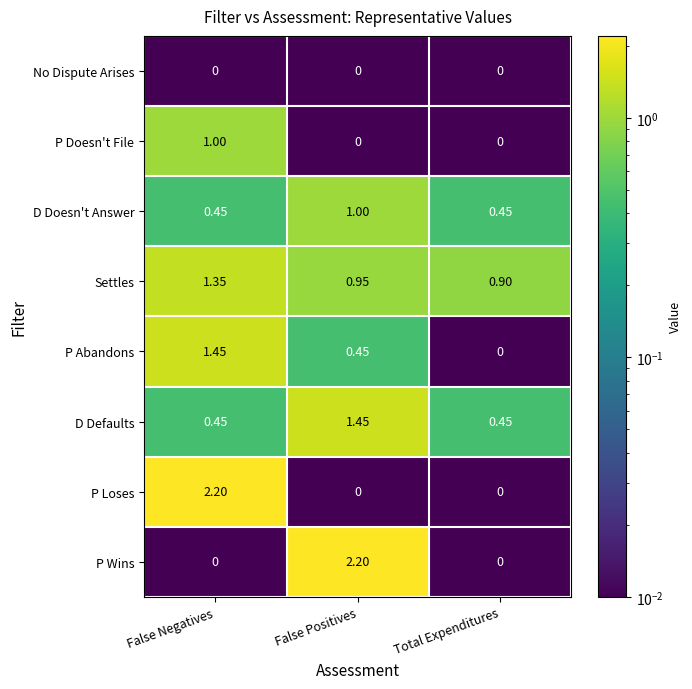

What is the maximum value shown in the chart?

2.2